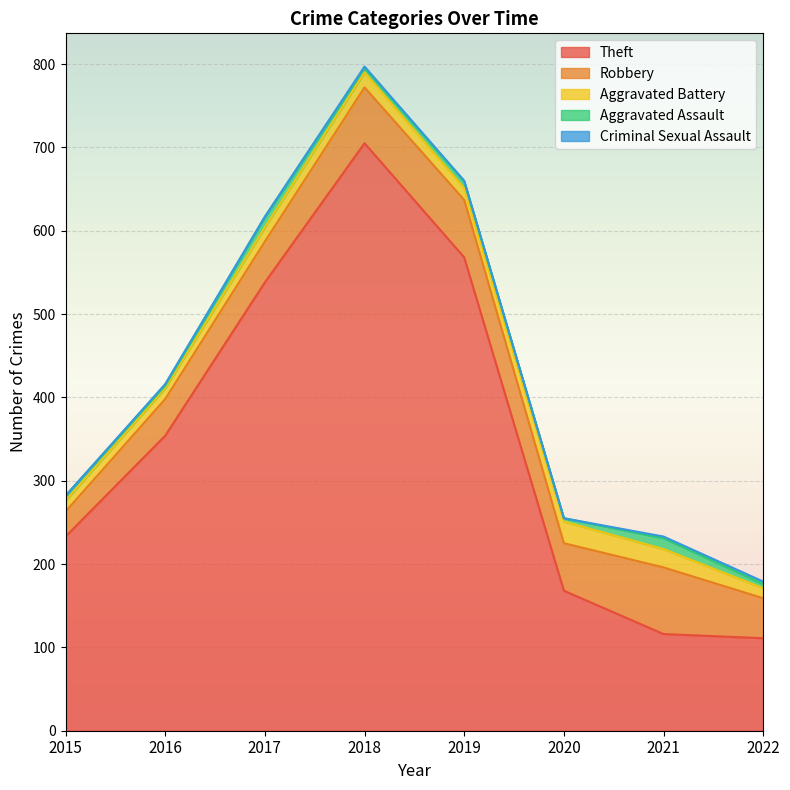

List the labels in order of Theft value, largest first.

2018, 2019, 2017, 2016, 2015, 2020, 2021, 2022